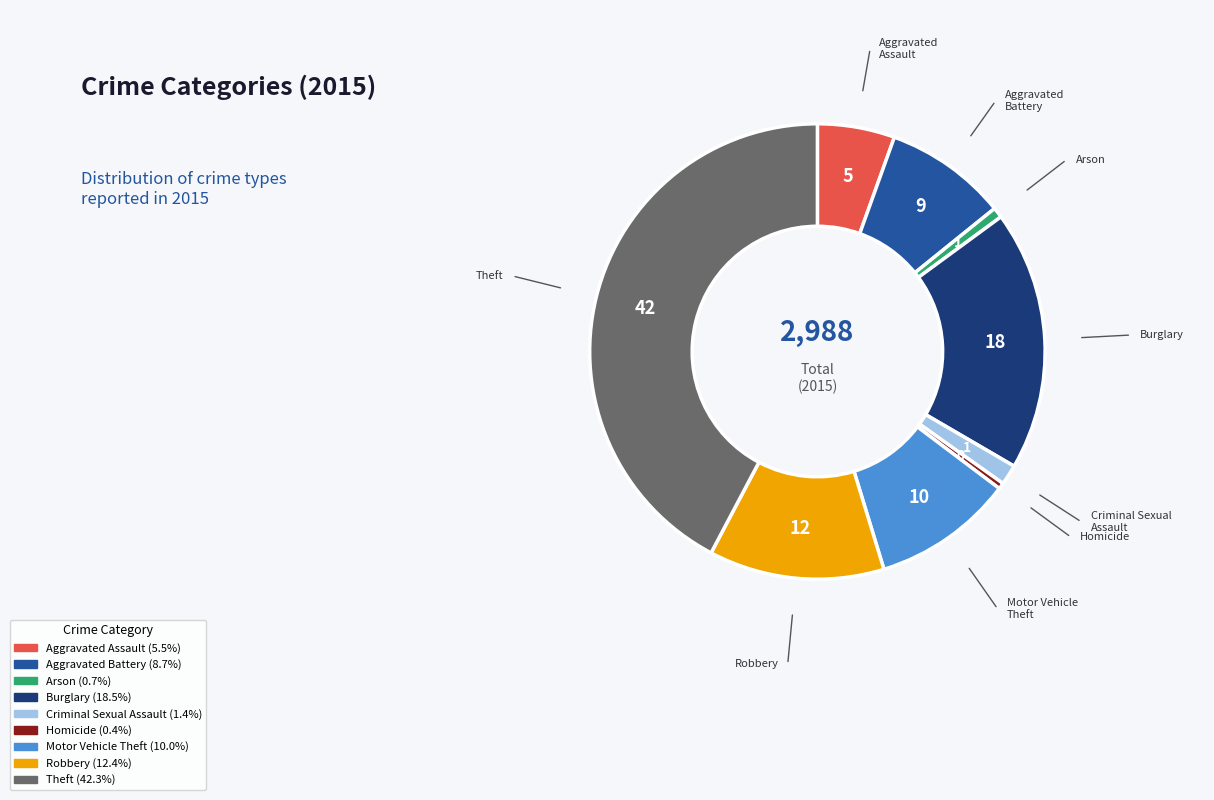

How many segments does this pie chart have?

9